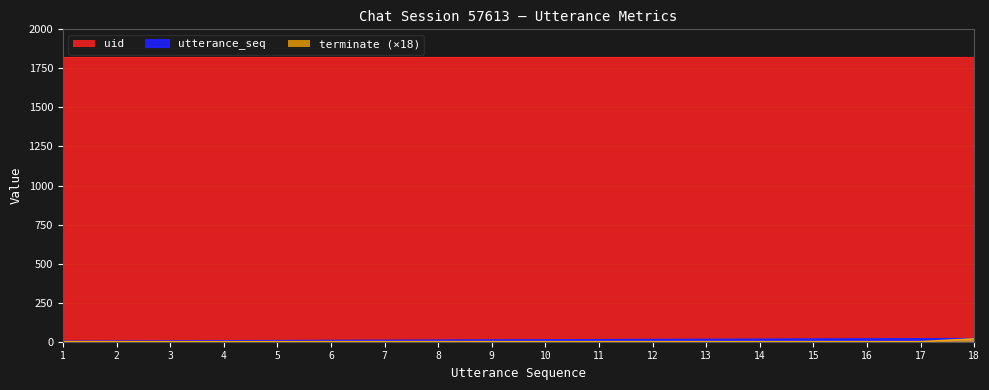

Is it true that utterance_seq equals 1 at 1?

False